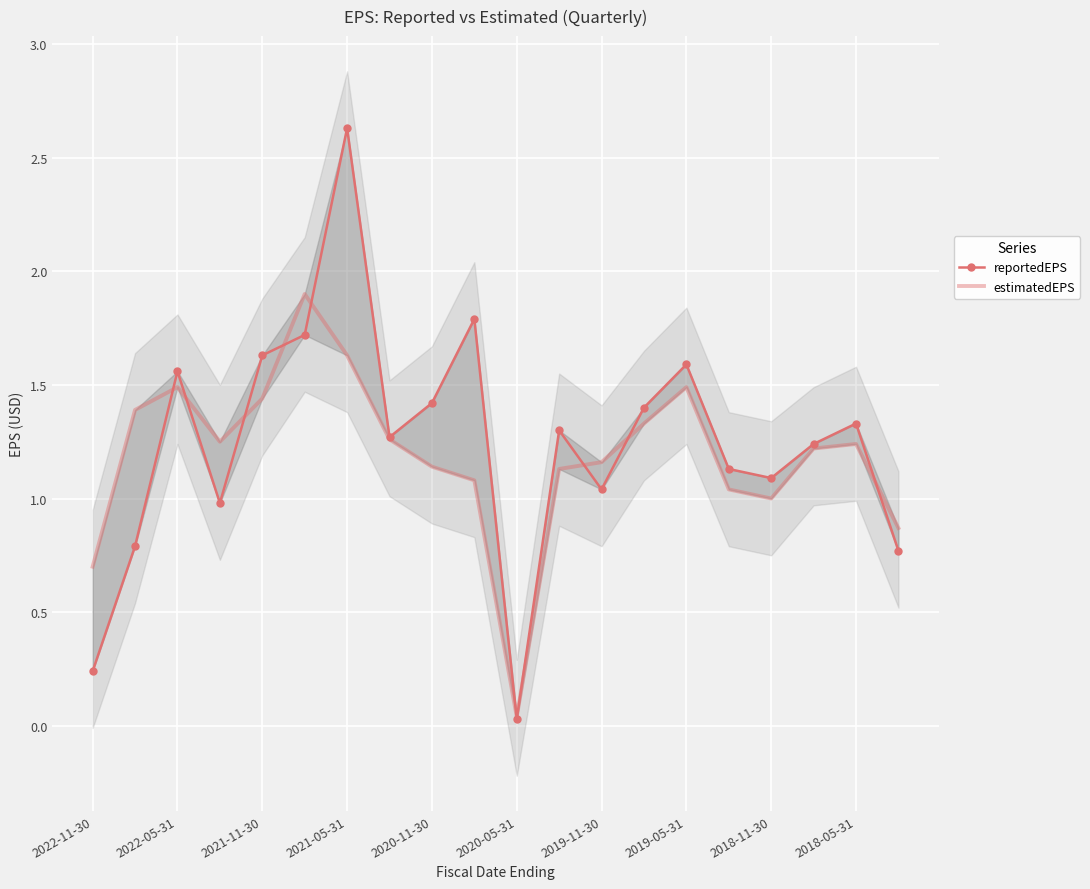

Which series has the widest spread of values?

reportedEPS